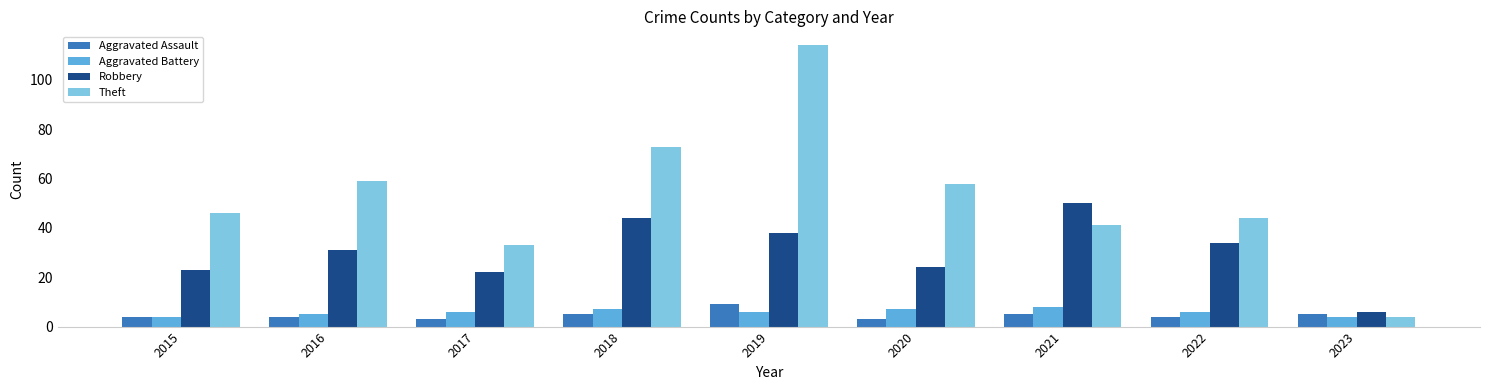

What is the minimum value for Aggravated Battery?

4